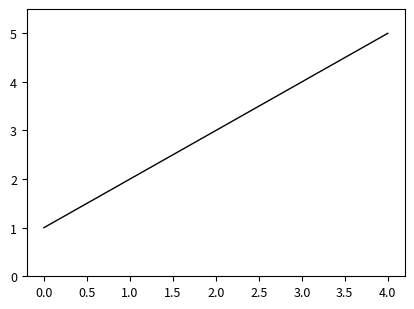

True or false: the data has more than 2 interior local peaks.

False